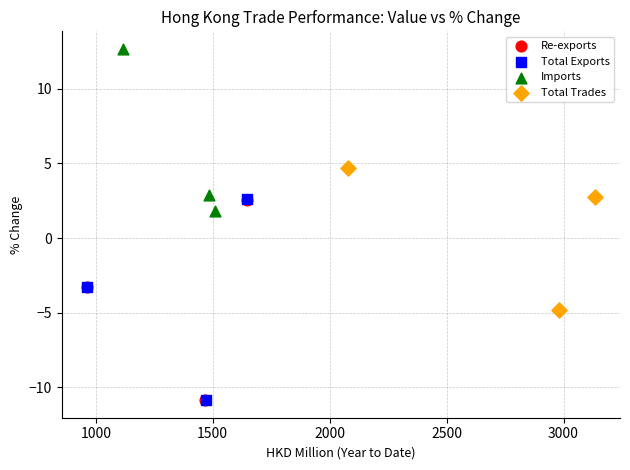

Which series has the largest Y range (max minus min)?

Total Exports